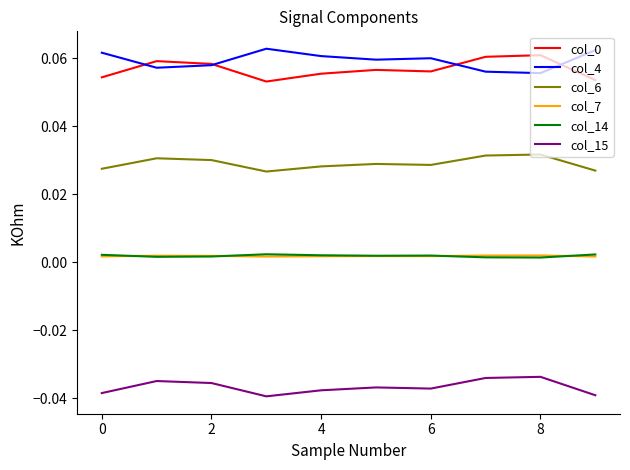

True or false: col_4 and col_14 intersect in this chart.

False